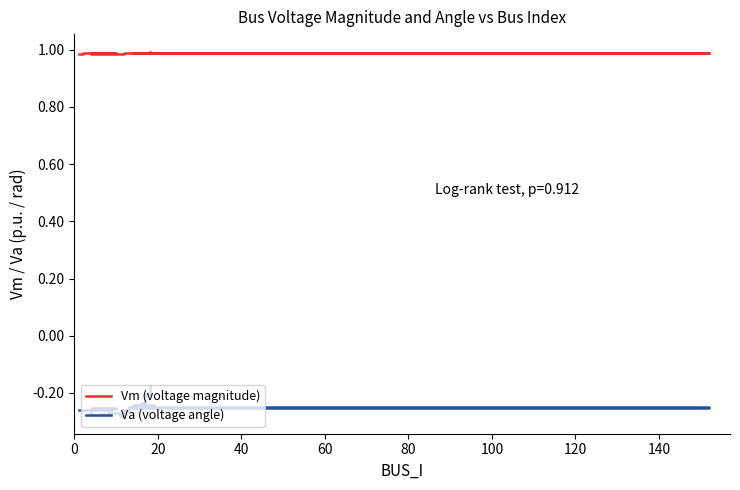

Does the chart display data point markers on the line(s)?

No